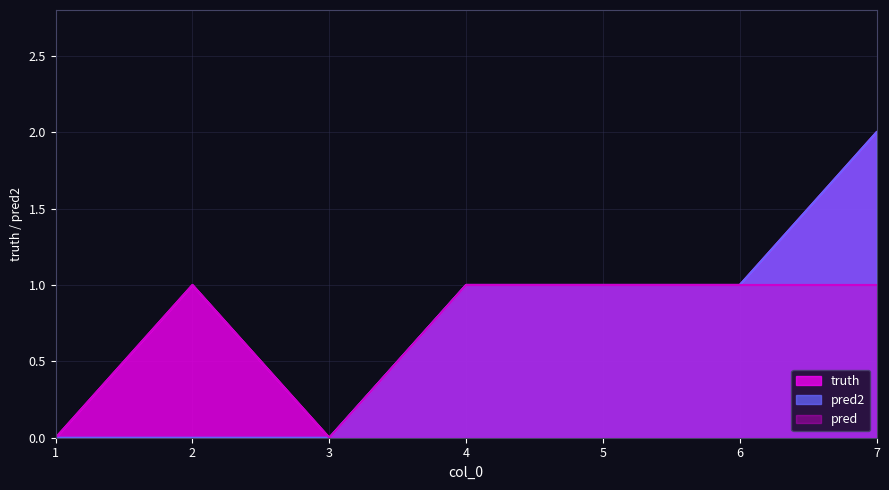

At which category does the chart reach its peak across all series?

7